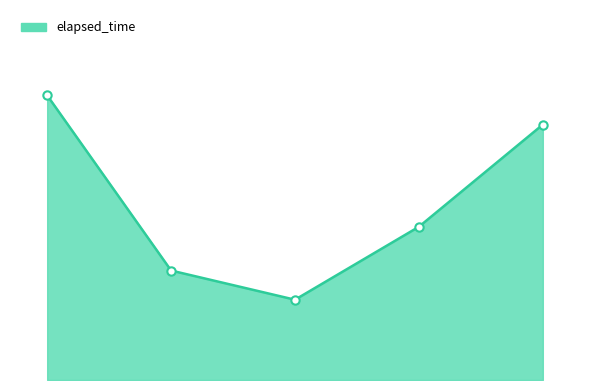

Reading left to right, extract all data points from this chart.

78000	30000	22000	42000	70000